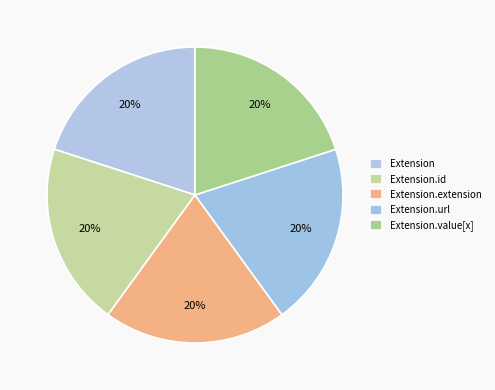

Which slice is the largest?

Extension.url